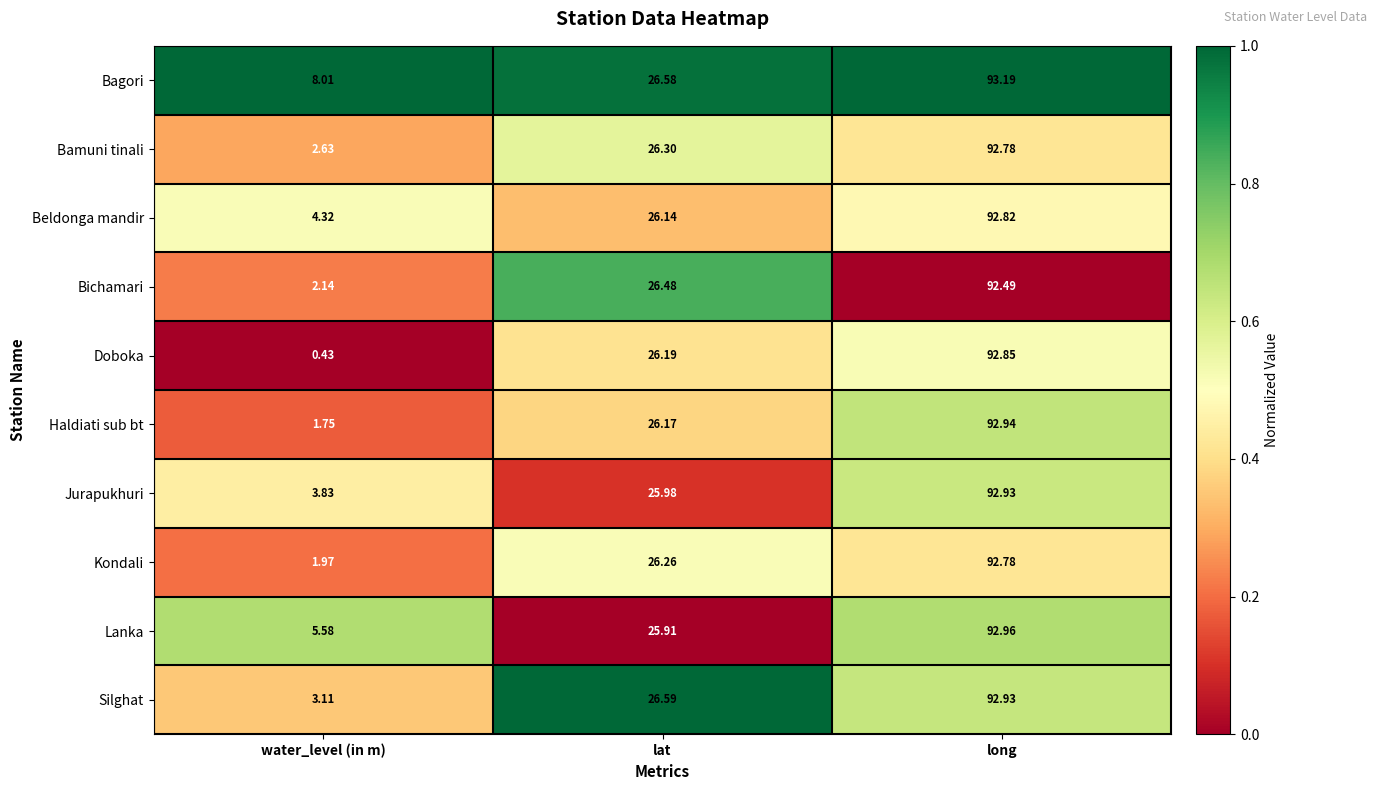

Count the number of categories in the chart.

3